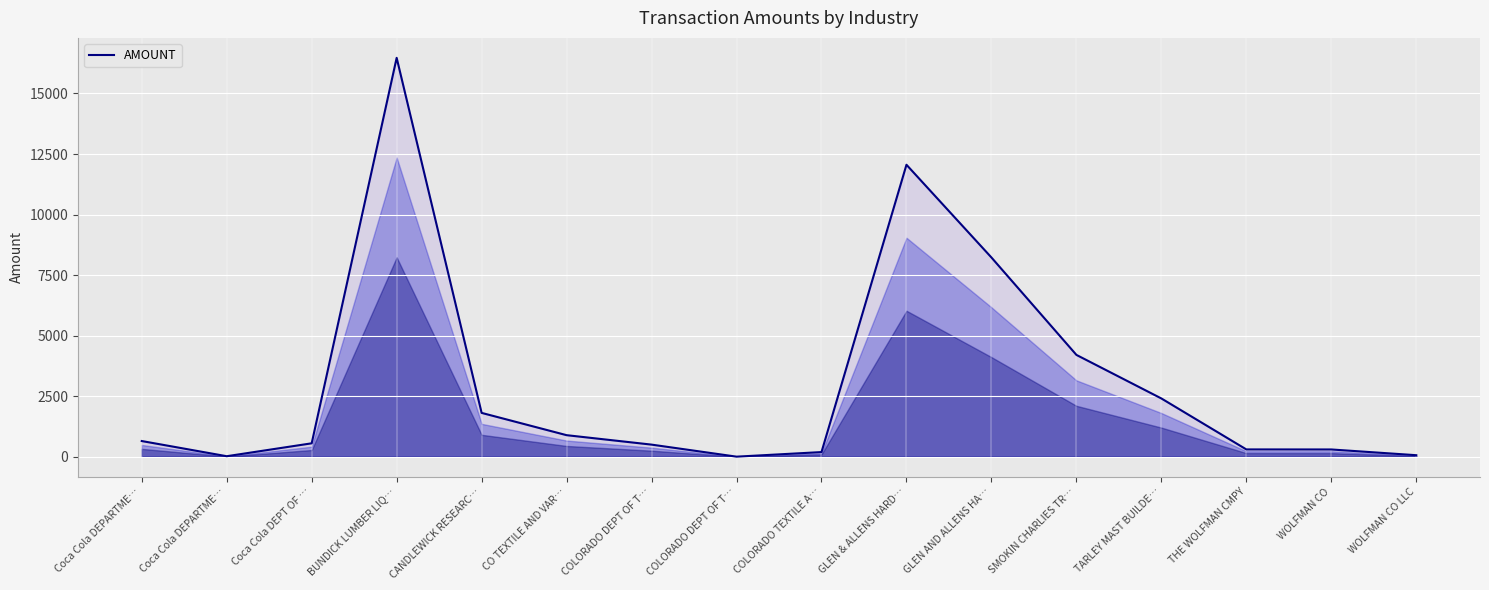

How many lines are shown in the chart?

1